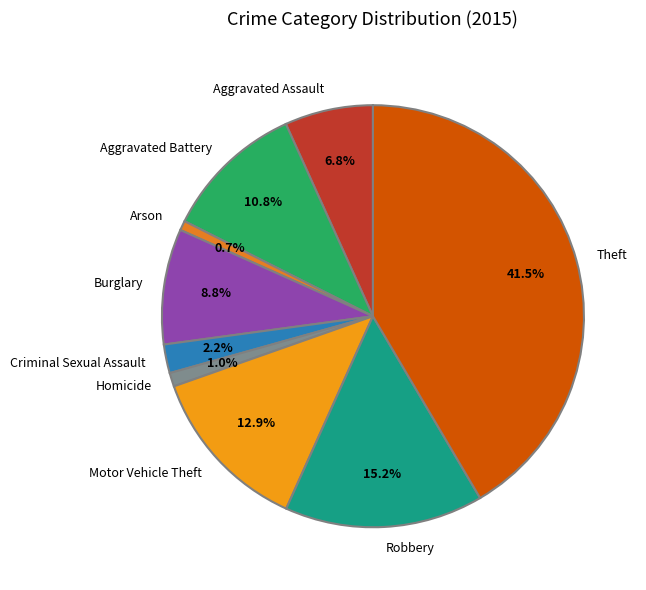

To the nearest percent, what percentage of the pie is Burglary?

9%